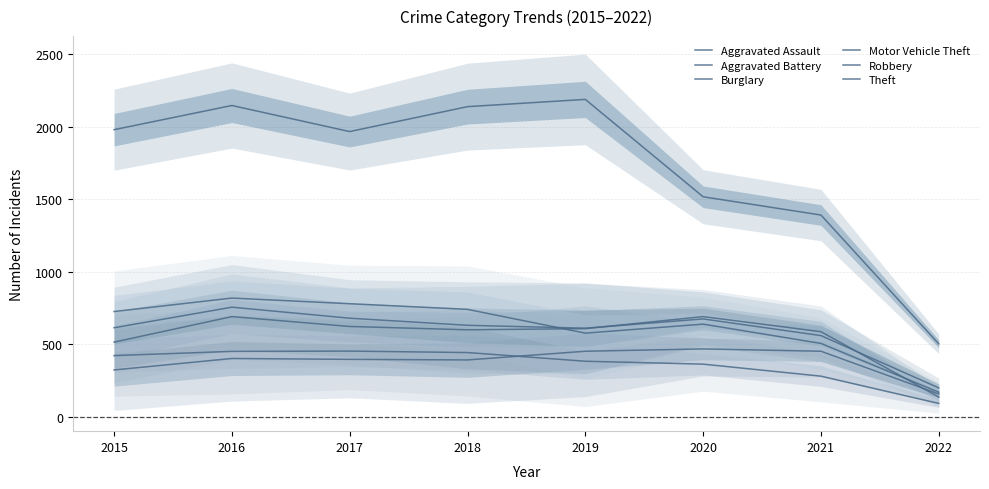

What is the sum of all Burglary values?

2887